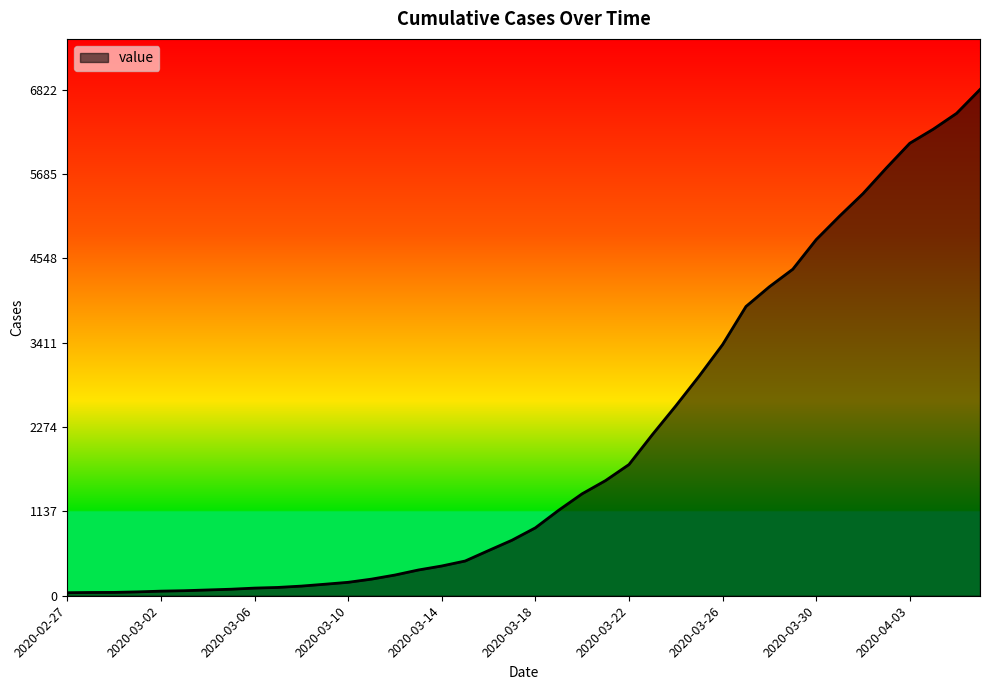

What is the greatest value displayed?

6822